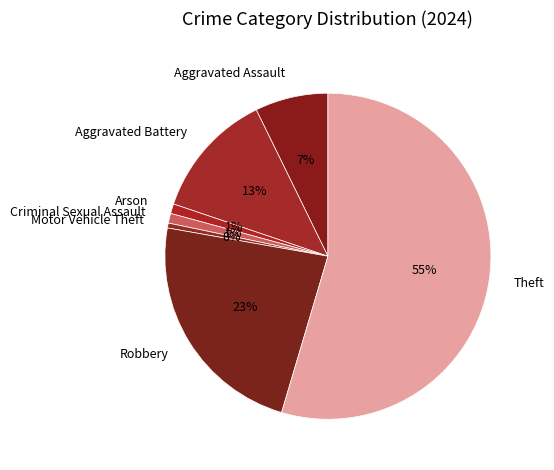

True or false: Criminal Sexual Assault accounts for 11% of the total.

False